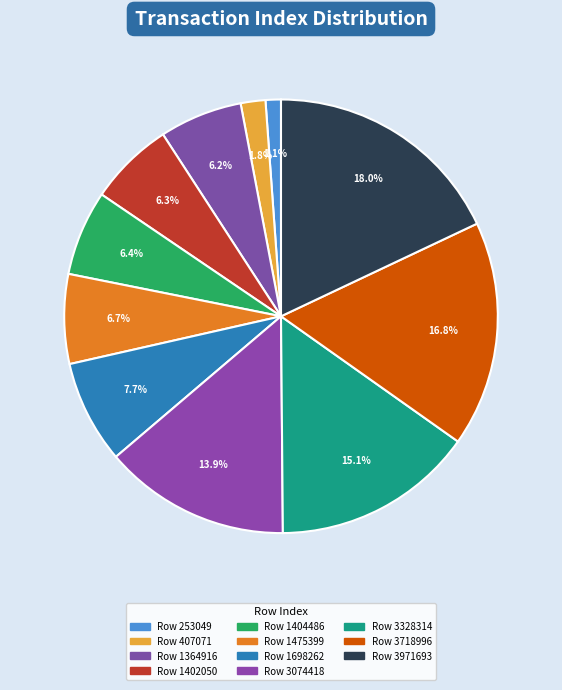

Rank the categories by value from lowest to highest.

253049, 407071, 1364916, 1402050, 1404486, 1475399, 1698262, 3074418, 3328314, 3718996, 3971693